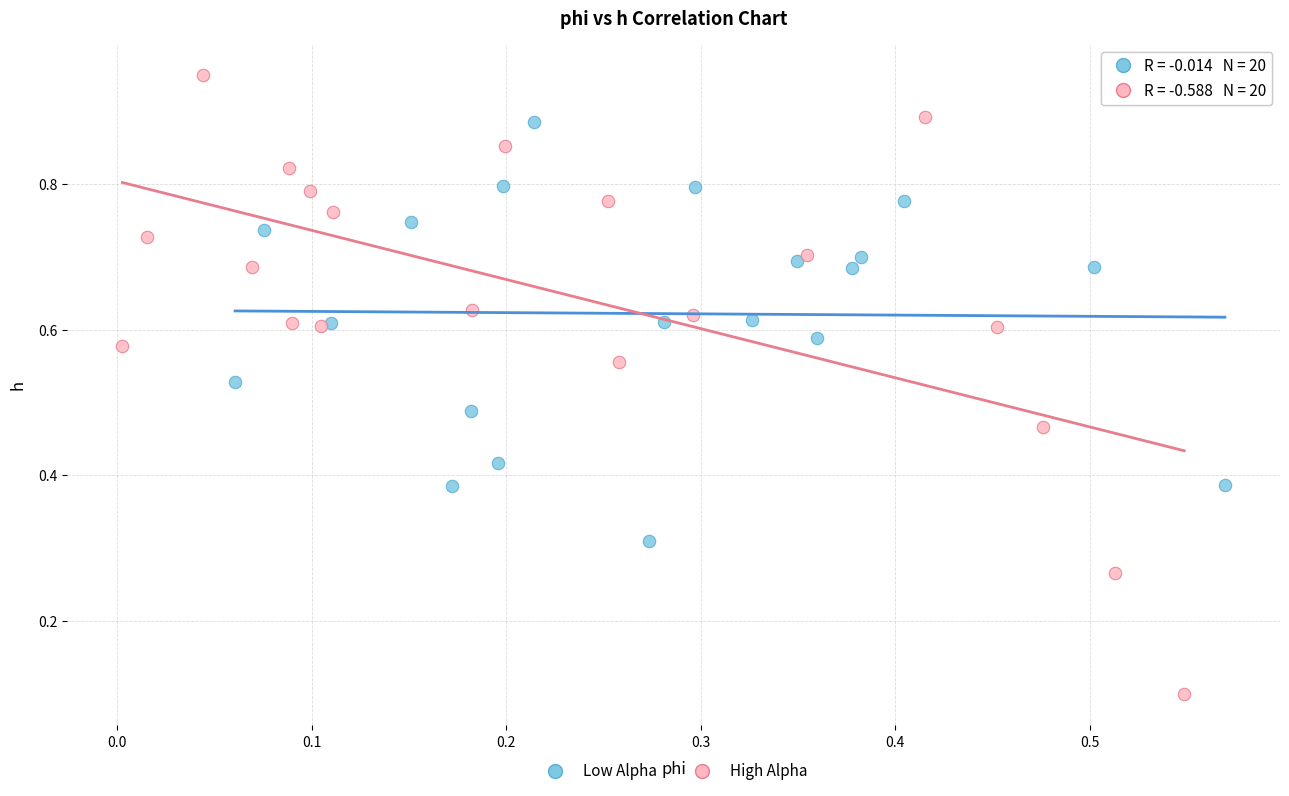

Which series contains the lowest Y value?

High Alpha